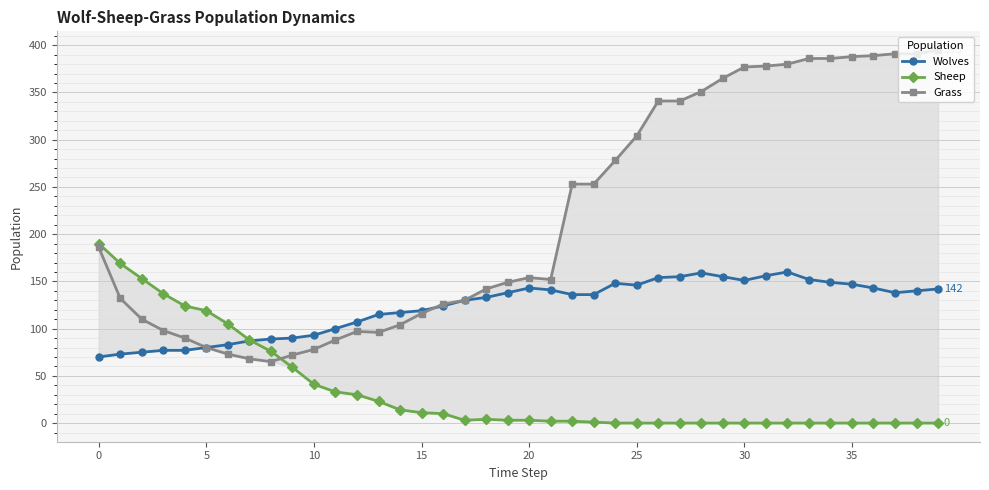

True or false: Wolves has more than 0 points higher than both neighbors.

True